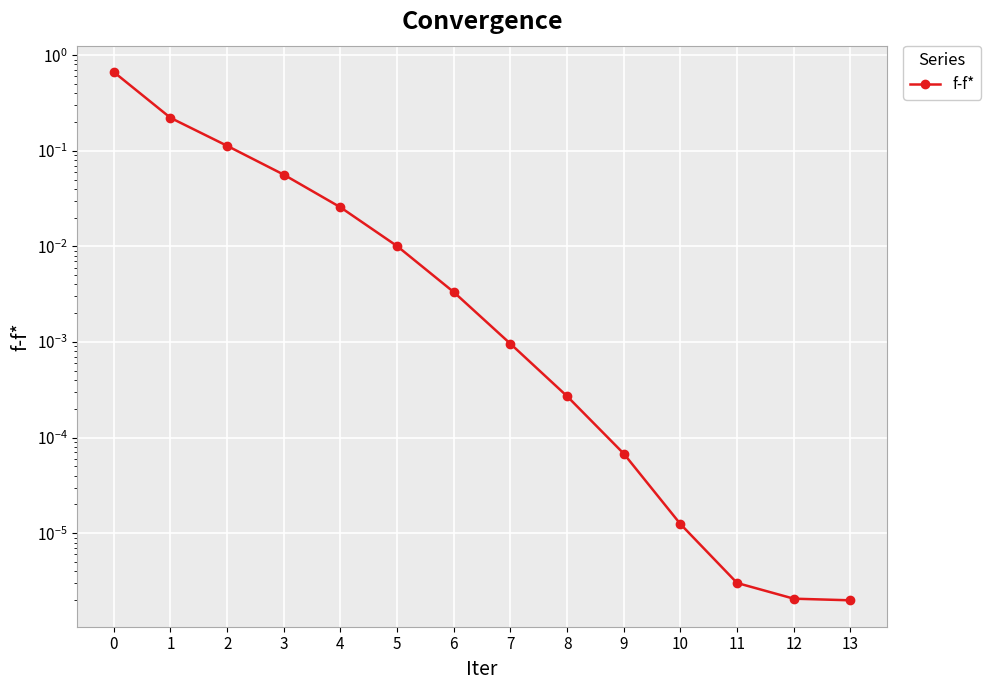

Reading left to right, what are all the values shown in this chart?

0=0.7	1=0.2	2=0.1	3=0.1	4=0.0	5=0.0	6=0.0	7=0.0	8=0.0	9=0.0	10=0.0	11=0.0	12=0.0	13=0.0